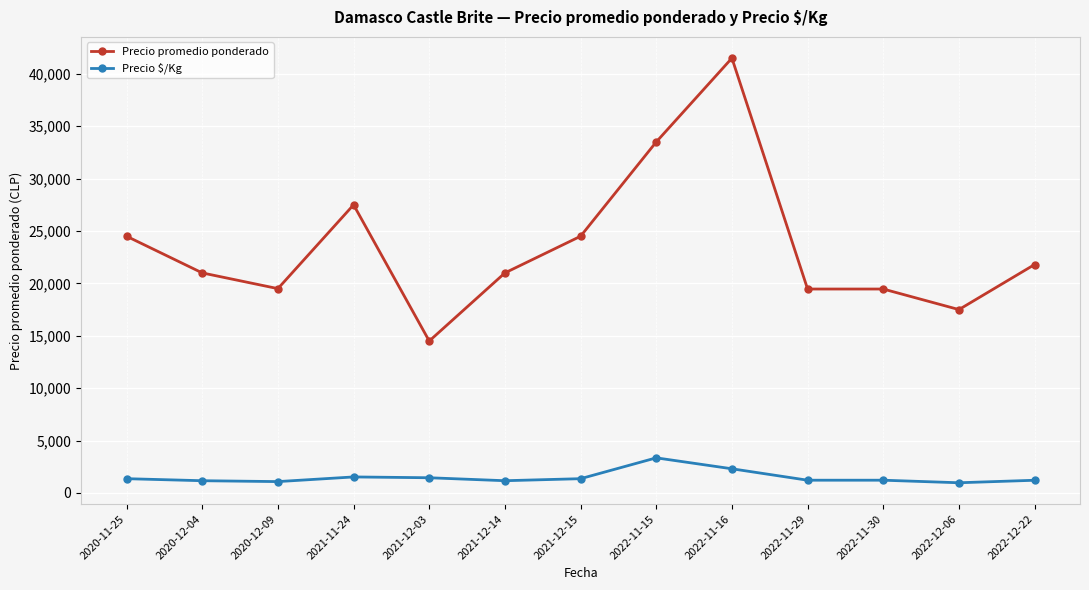

The Precio promedio ponderado series shows 73637 at 2022-11-16. True or false?

False